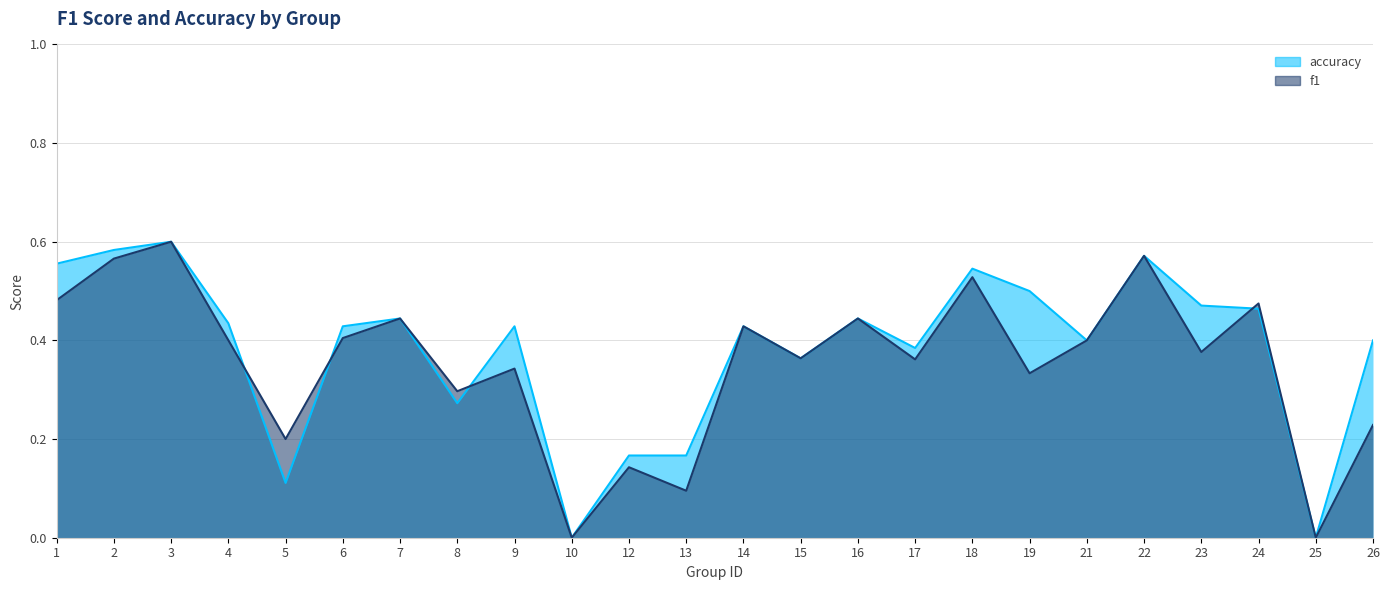

Is it true that accuracy equals 0.6 at 2?

True